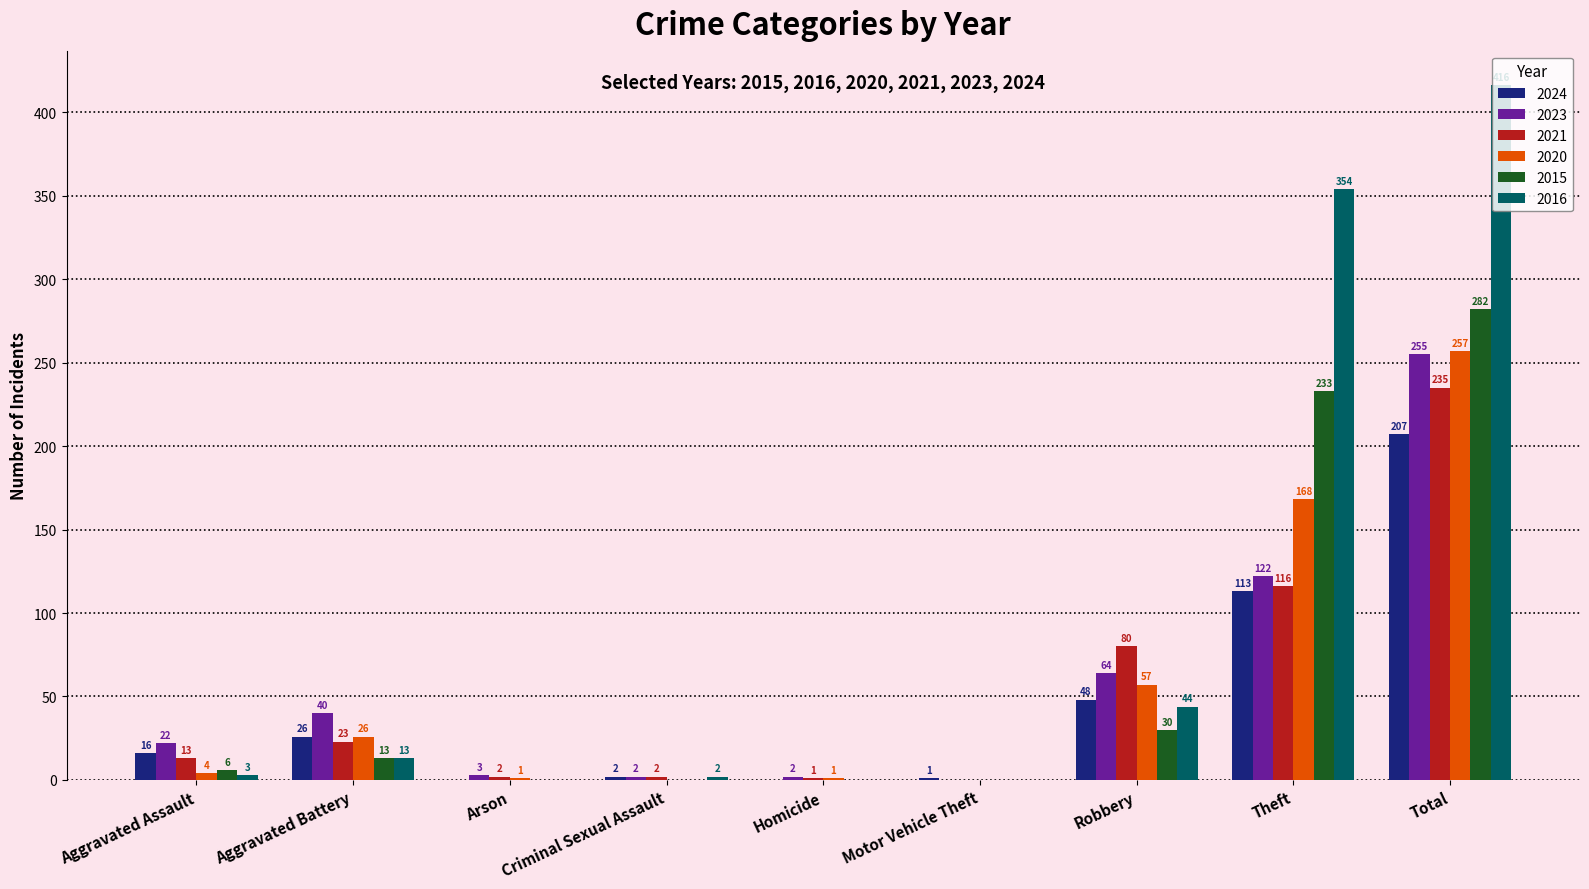

What is the sum of the 2024 values at Aggravated Battery and Theft?

139